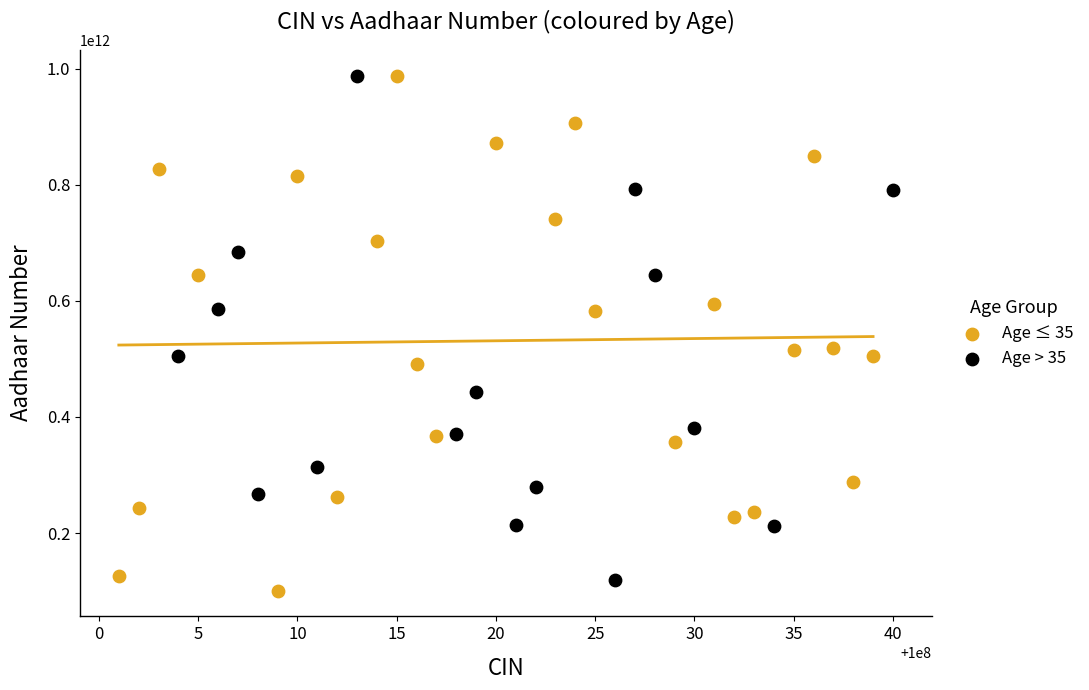

Which series has the largest Y range (max minus min)?

Age ≤ 35